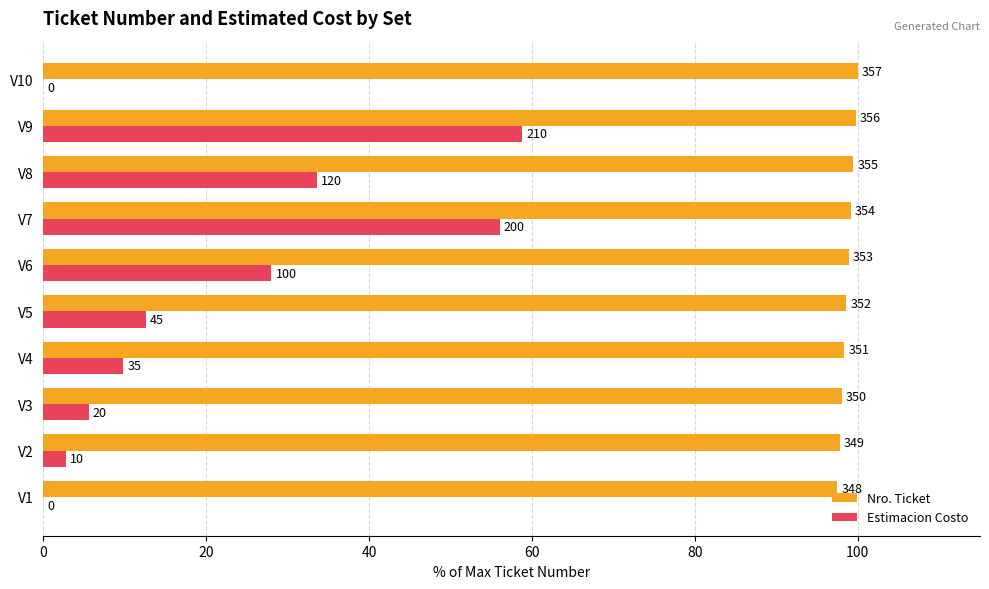

What is the value of the Nro. Ticket bar at the 3rd from the left?

98.0